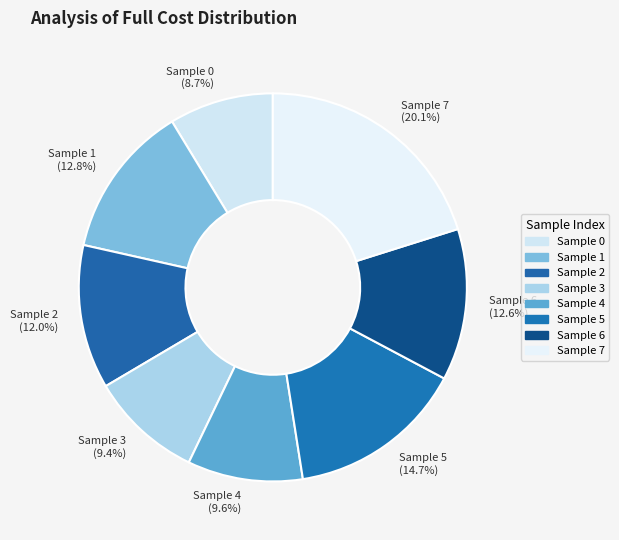

Is there any slice that represents more than half of the pie?

No